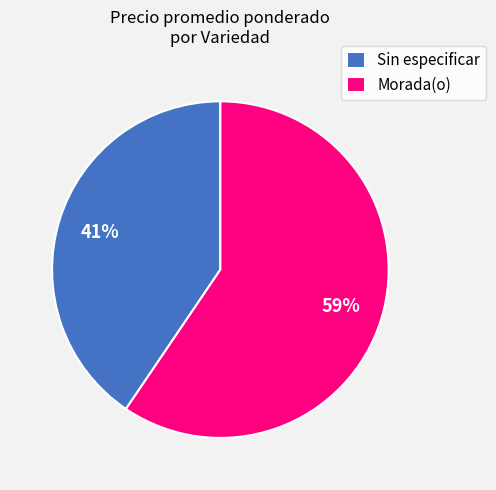

To the nearest percent, what portion does Morada(o) represent?

59%